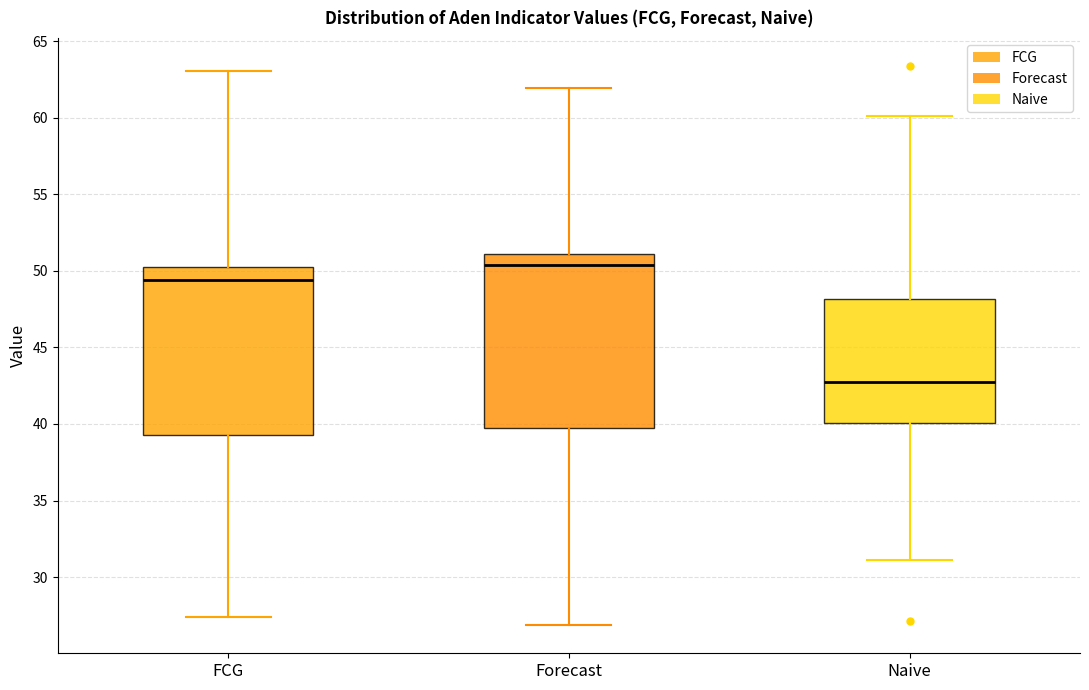

Which box has the lowest median line?

Naive